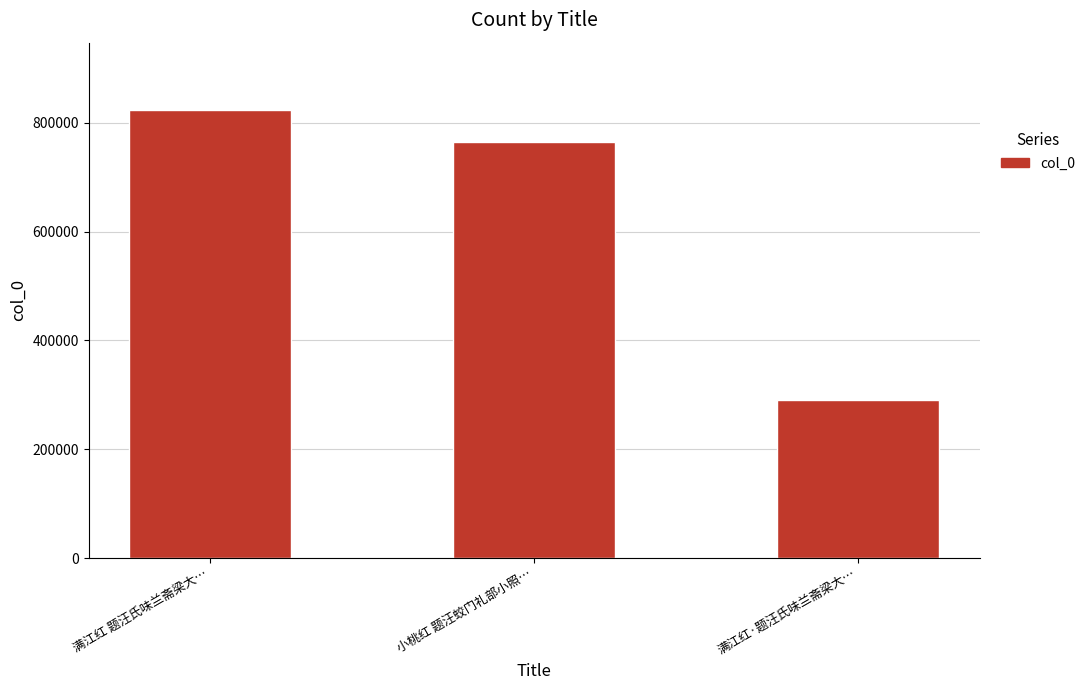

How many data points are less than 764778?

1